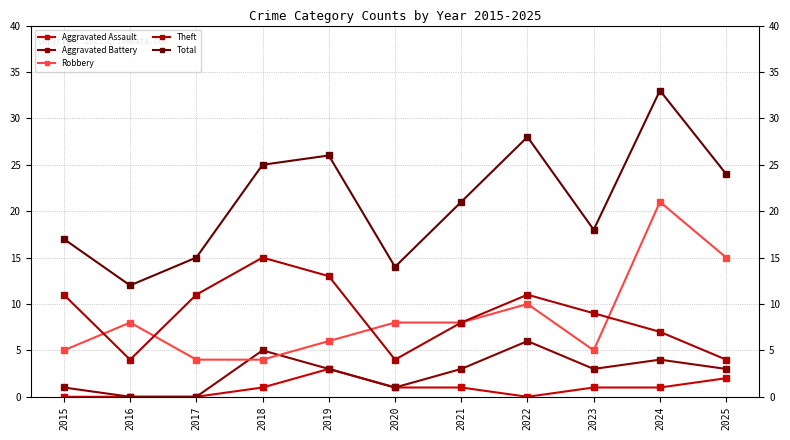

True or false: Total and Aggravated Battery cross at least once.

False